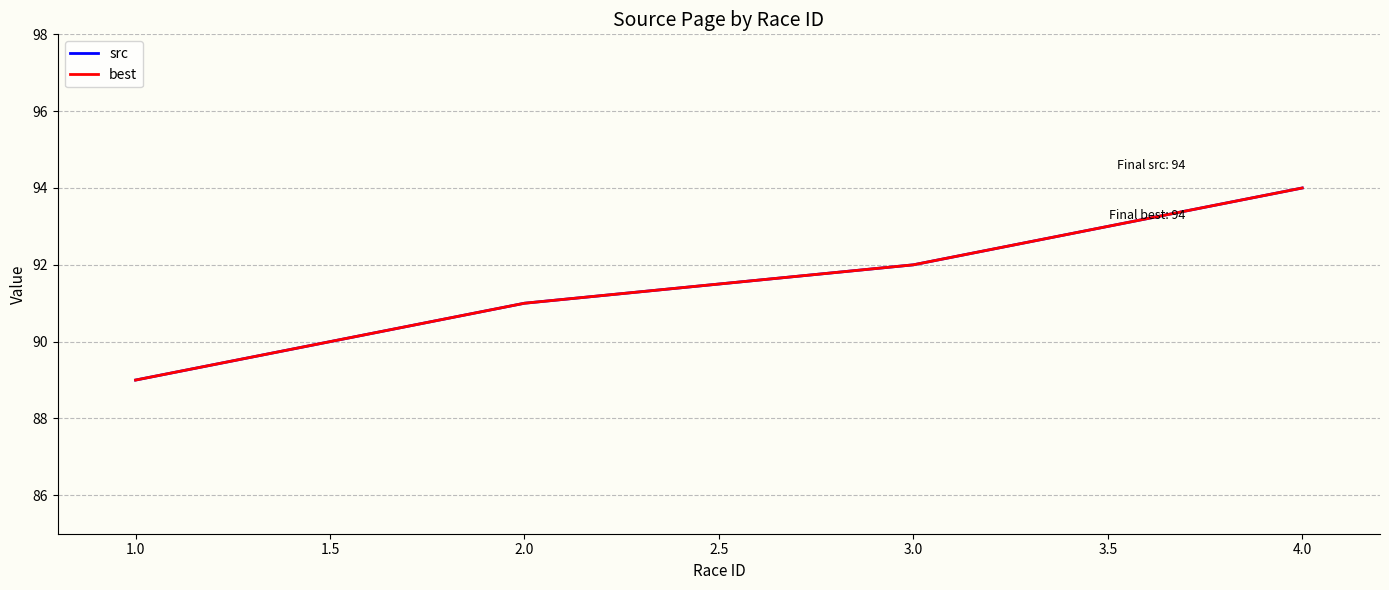

How many src values are between 91 and 94?

3